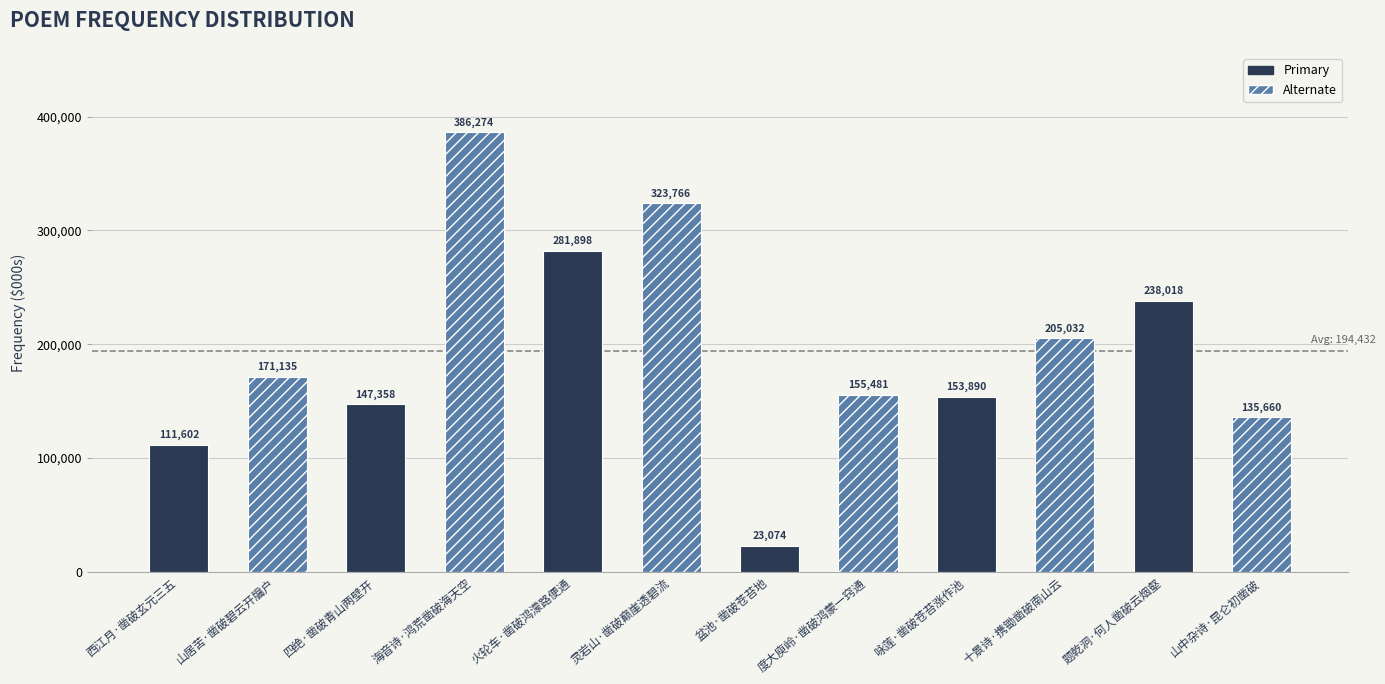

Reading left to right, list all the values displayed in this chart.

西江月·凿破玄元三五=111602	山居苦·凿破碧云开牖户=171135	四绝·凿破青山两壁开=147358	海音诗·鸿荒凿破海天空=386274	火轮车·凿破鸿濛路便通=281898	灵岩山·凿破巅崖透碧流=323766	盆池·凿破苍苔地=23074	度大庾岭·凿破鸿蒙一窍通=155481	咏莲·凿破苍苔涨作池=153890	十景诗·携锄凿破南山云=205032	题乾洞·何人凿破云烟壑=238018	山中杂诗·昆仑初凿破=135660